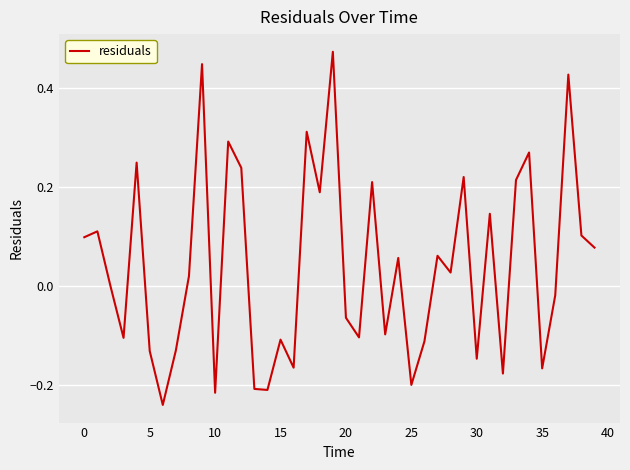

What is the difference between the maximum and minimum values?

0.7